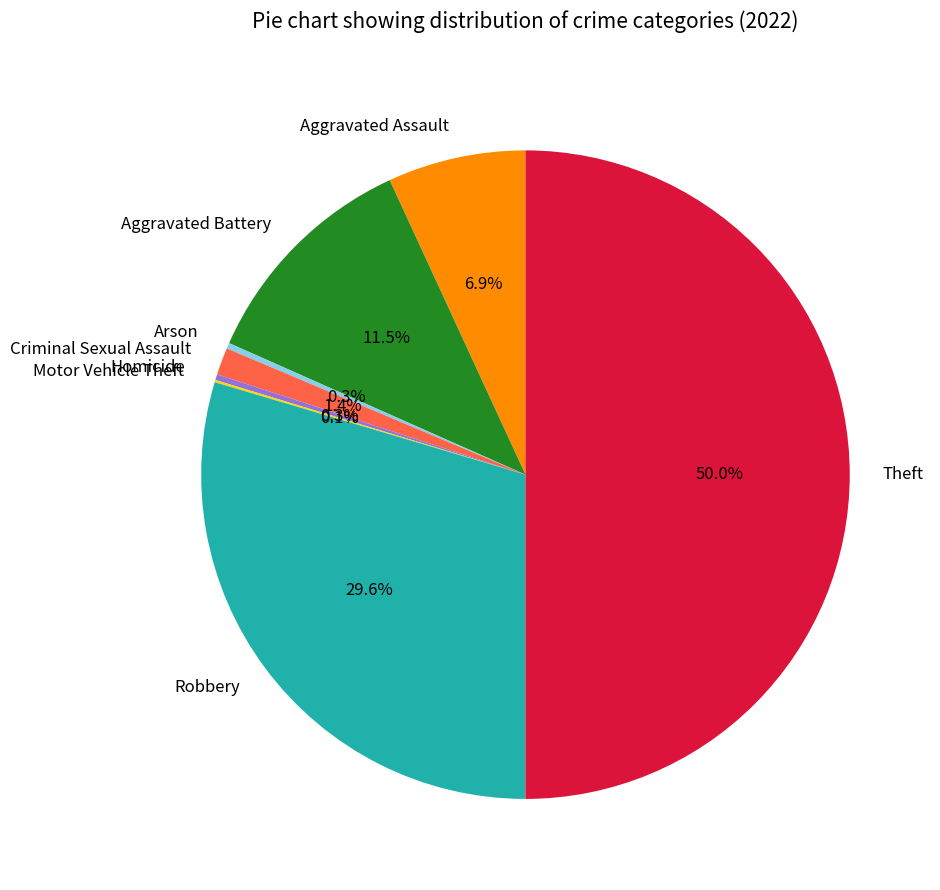

To the nearest percent, what is the combined percentage of Aggravated Assault and Homicide?

7%